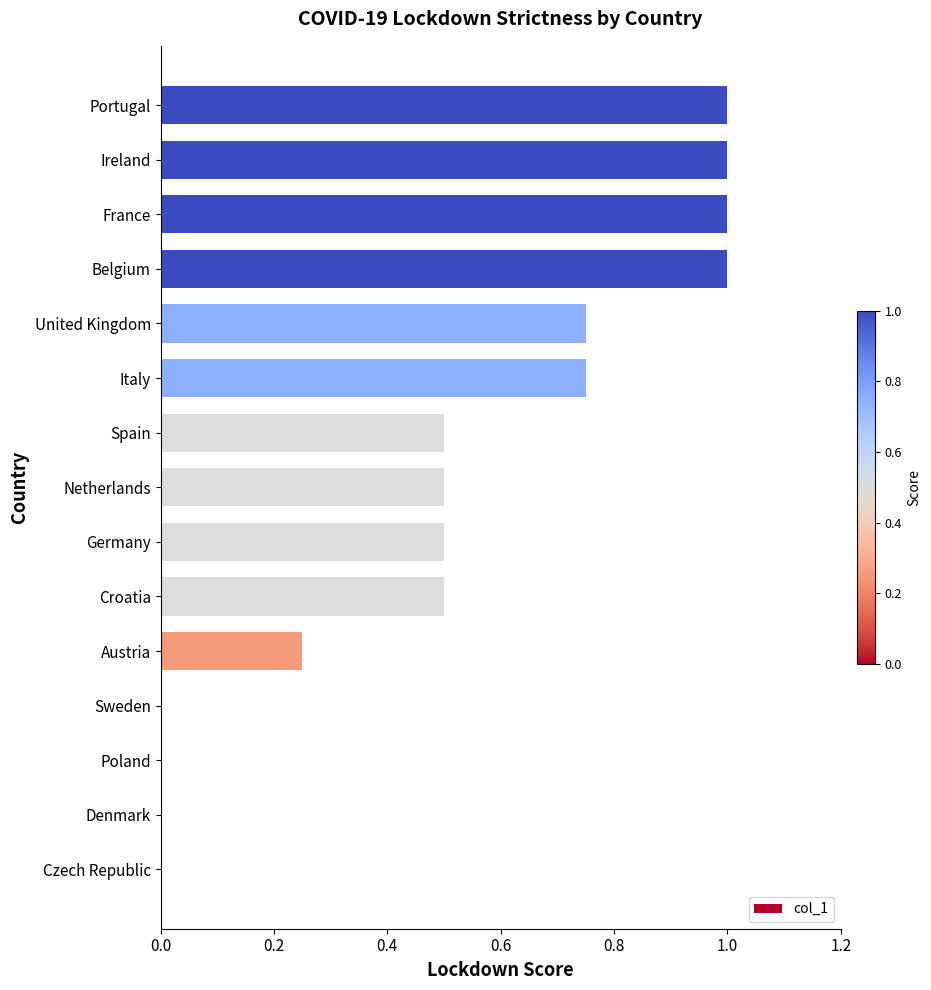

What is the sum of all values?

7.8